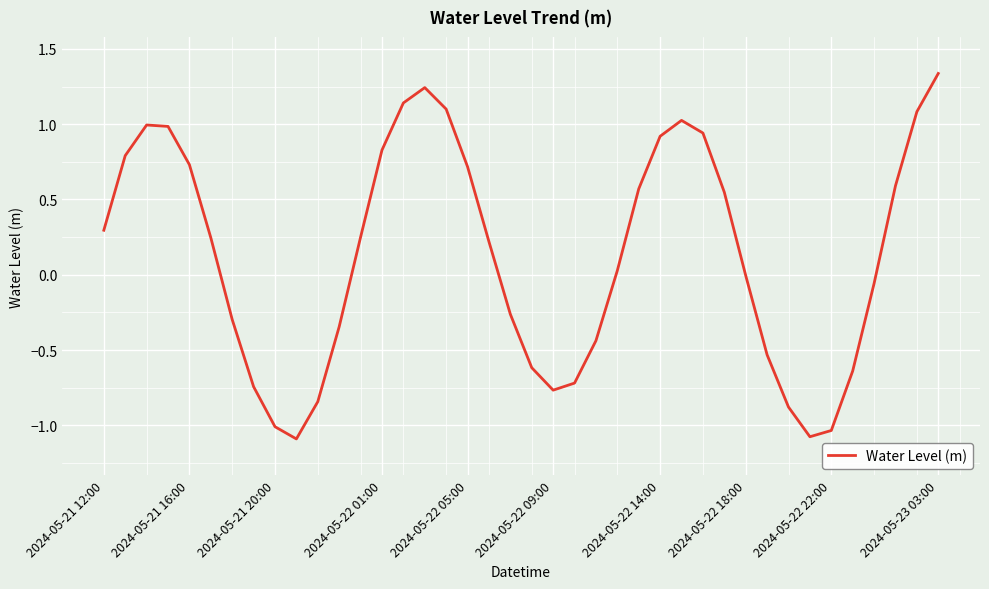

Does the chart display data point markers on the line(s)?

No